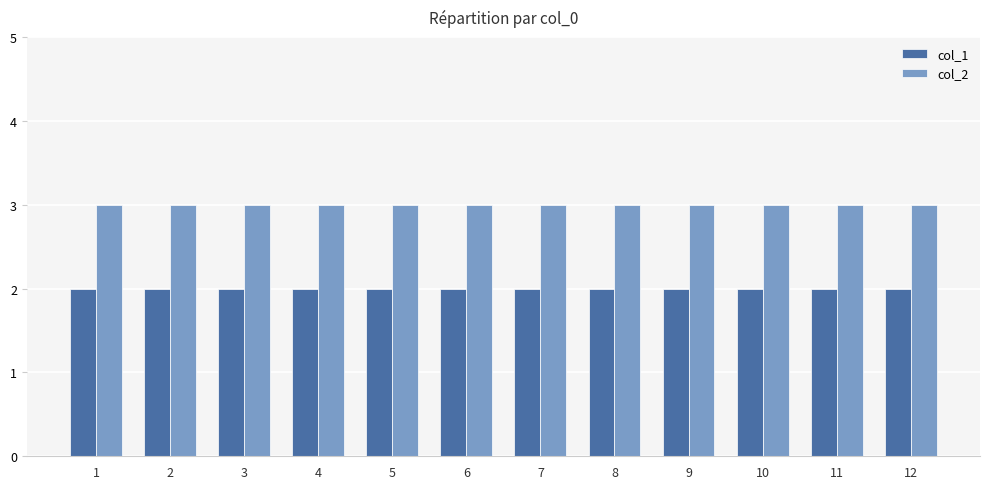

Count the number of categories in the chart.

12